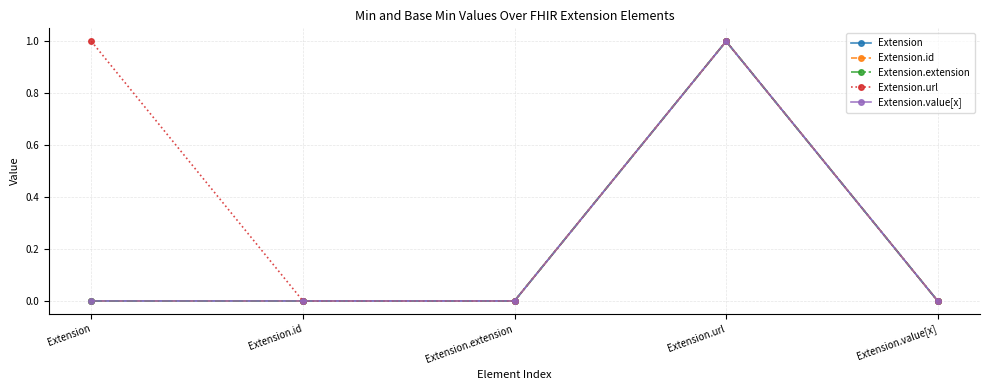

Is this an area chart (filled region under the line)?

No